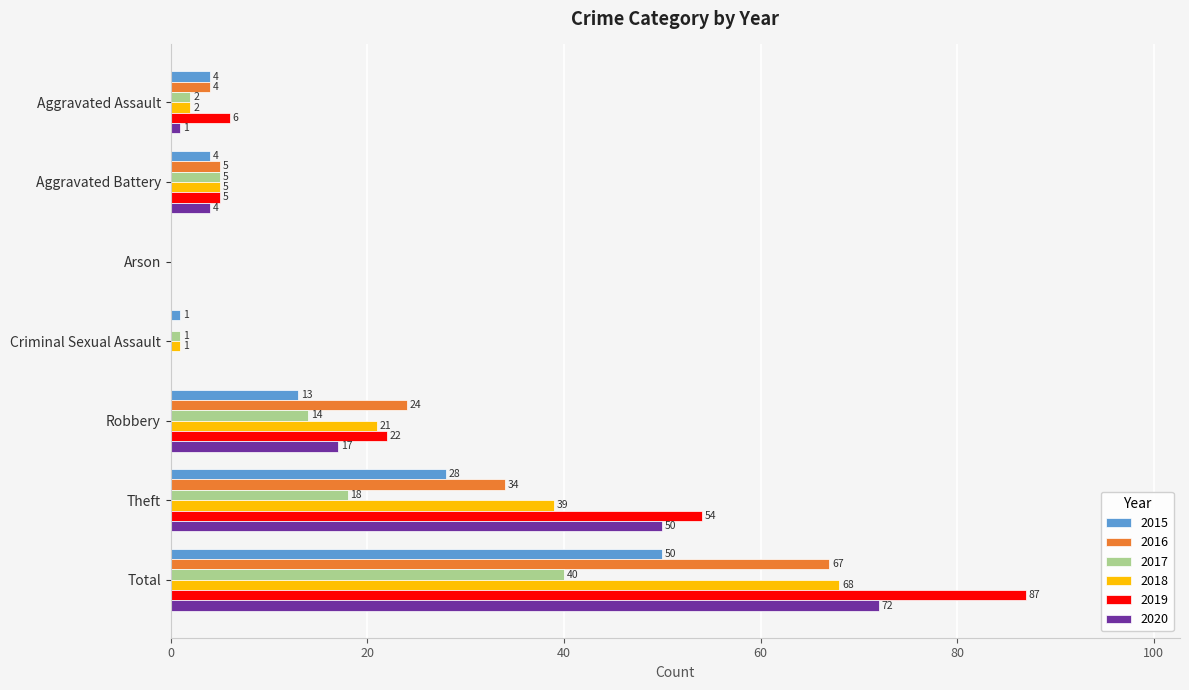

What is the sum of all 2019 values?

174